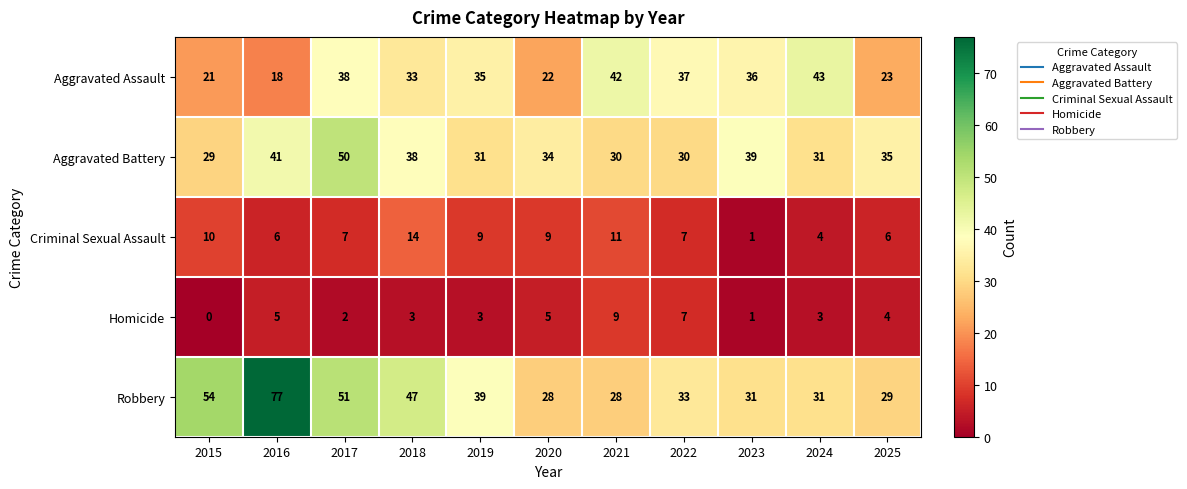

What is the spread (max minus min) of values at 2023?

38